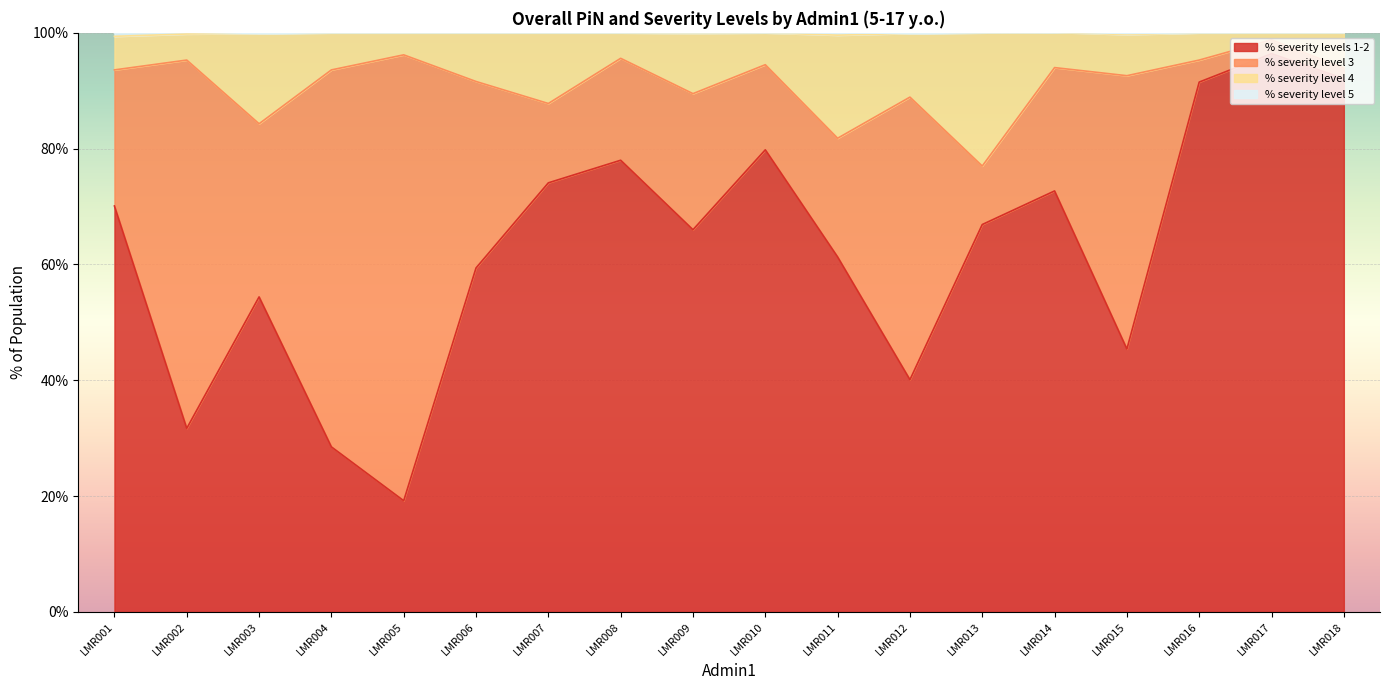

At which category is the sum across all series the highest?

LMR017